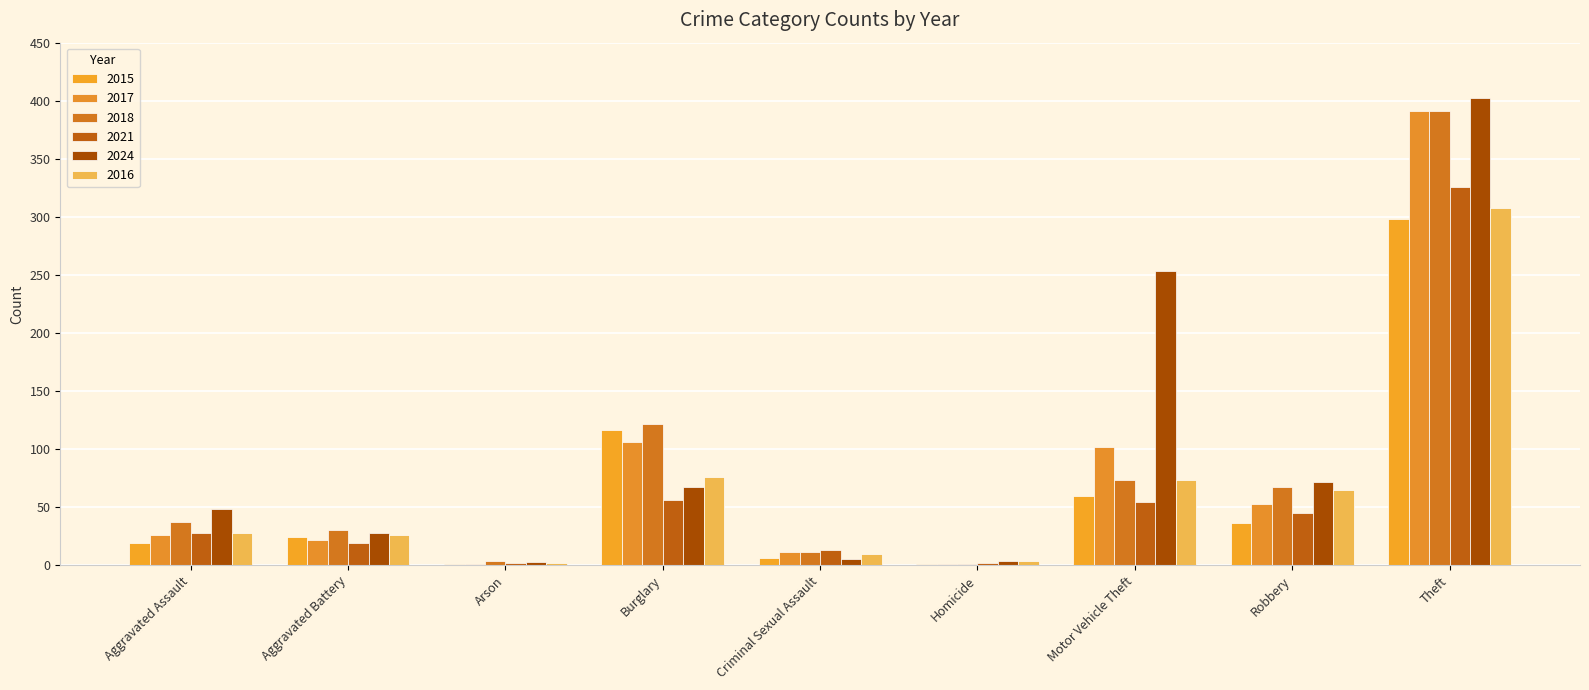

Reading left to right, transcribe all the data shown in this chart.

2015: 19	24	1	116	6	1	60	36	298
2017: 26	22	1	106	11	1	102	53	391
2018: 37	30	4	122	11	1	73	67	391
2021: 28	19	2	56	13	2	54	45	326
2024: 48	28	3	67	5	4	253	72	402
2016: 28	26	2	76	10	4	73	65	308